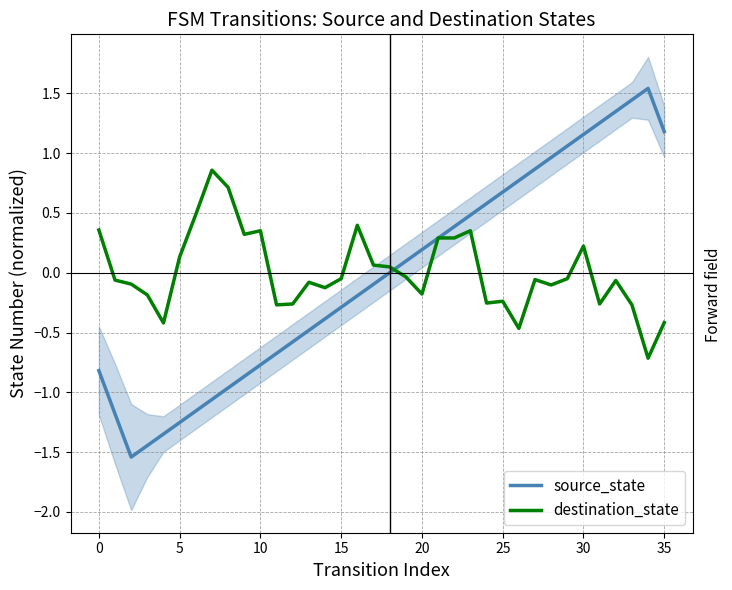

In source_state, how many points are lower than both neighbors (excluding endpoints)?

1